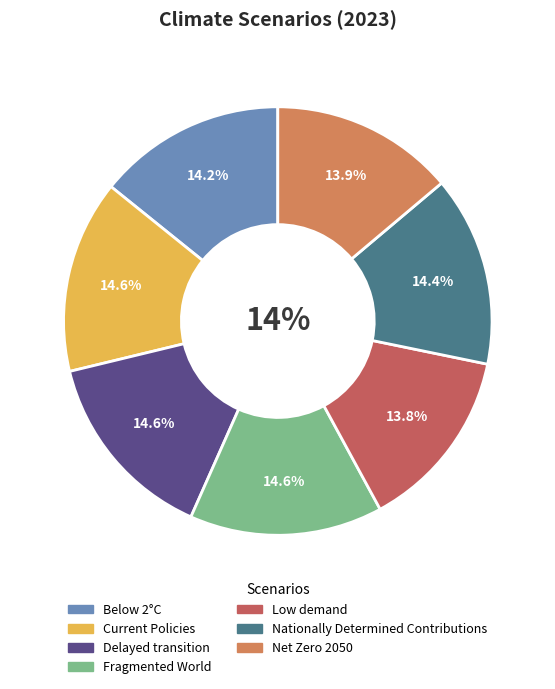

Count the number of slices in the pie.

7